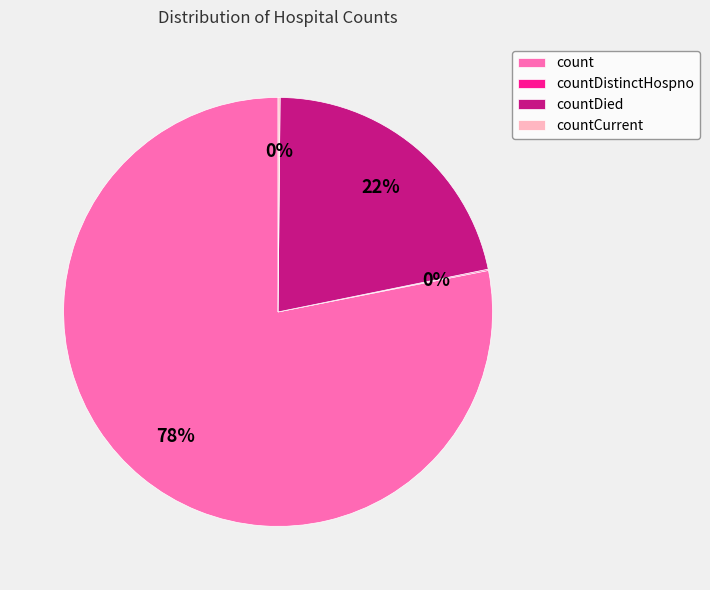

To the nearest percent, what portion does count represent?

78%